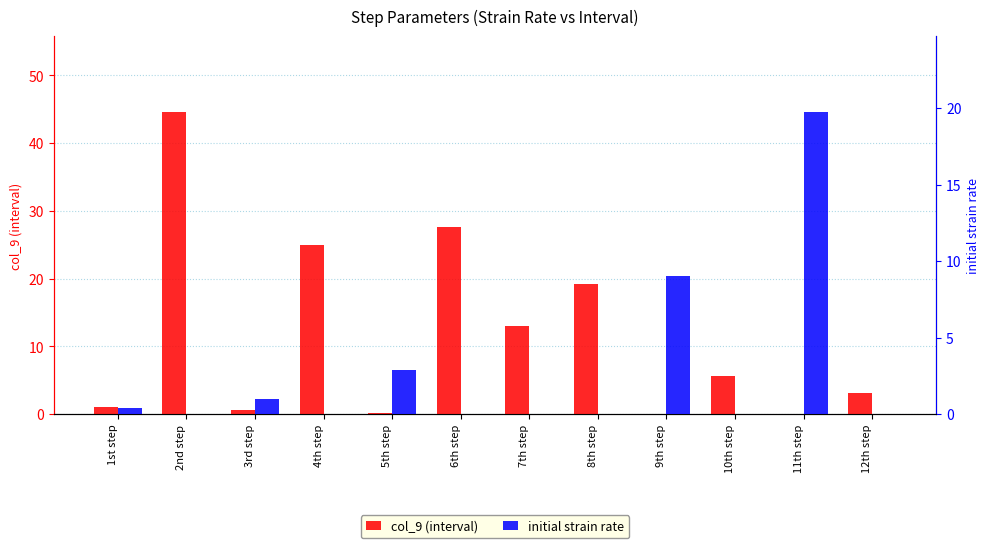

What position from the left is 3rd step?

3